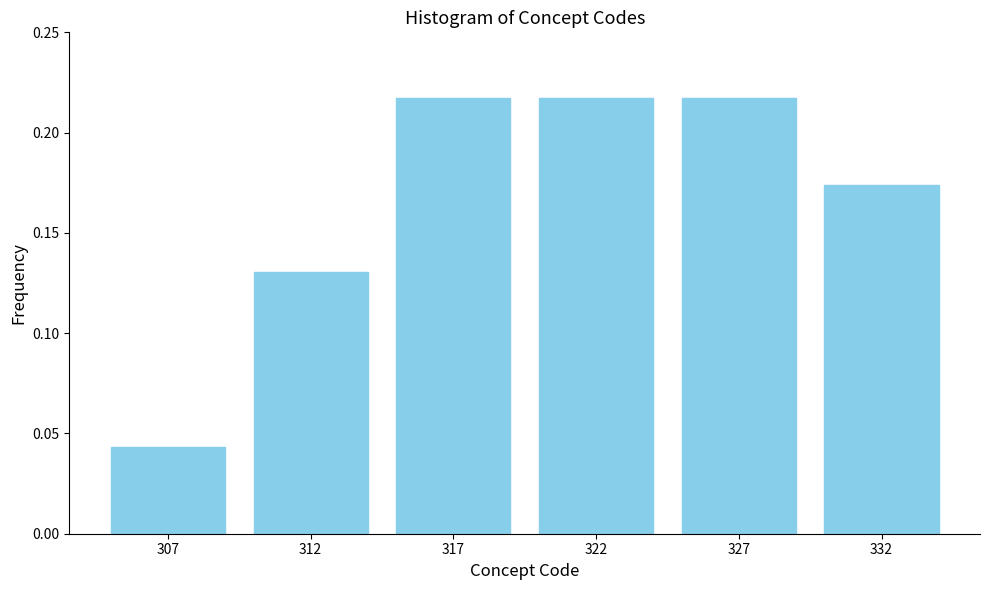

What is the change in value from 307 to 312?

+0.1